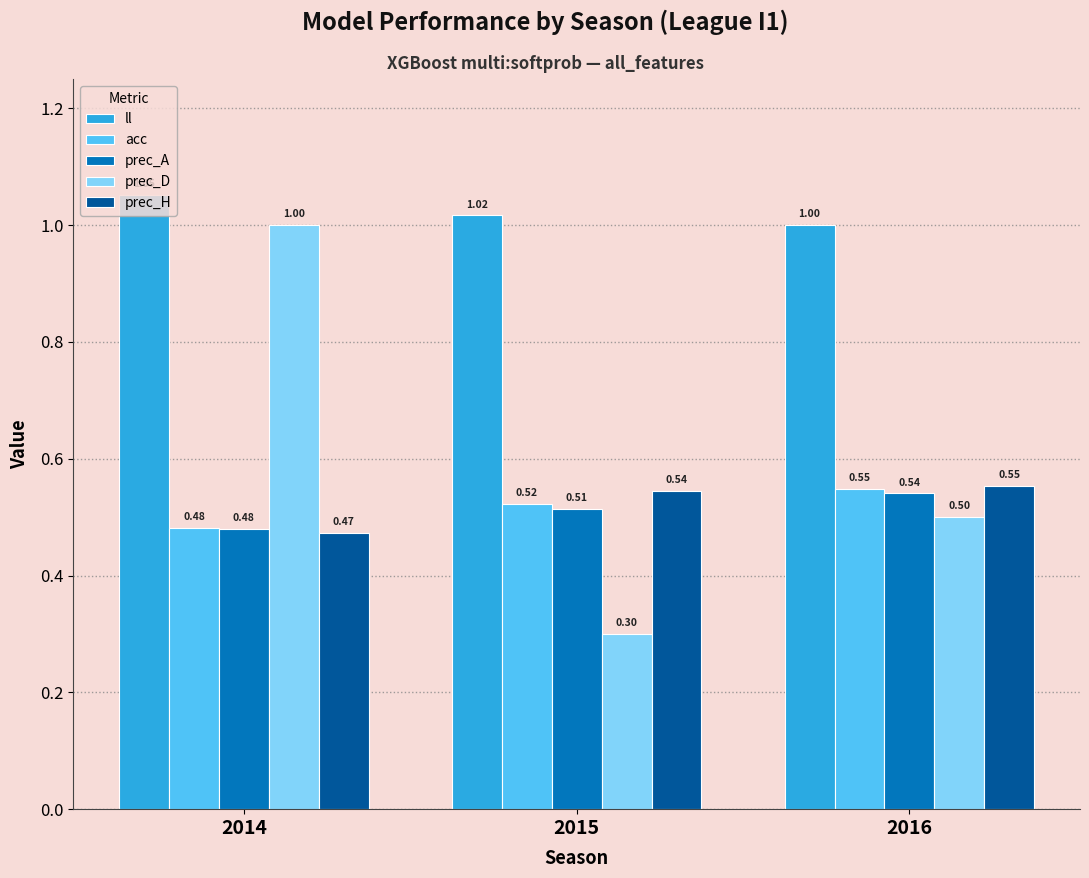

What is the sum of all prec_A values?

1.5